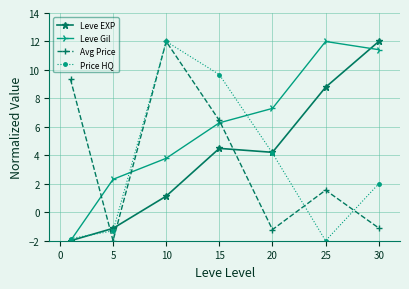

At how many categories does at least one series exceed 11?

3